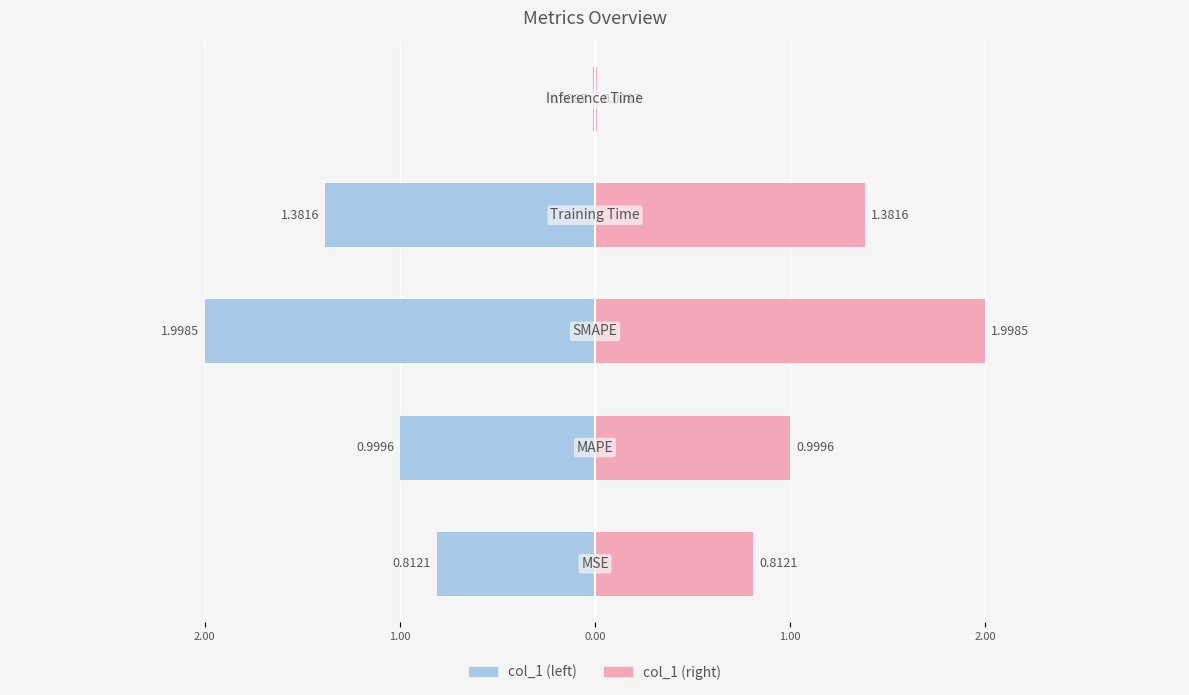

What position from the right is MAPE?

4